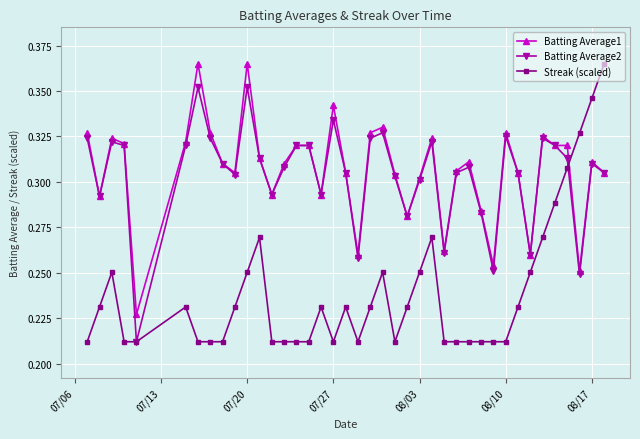

How many intersections are there between Batting Average1 and Streak (scaled)?

1